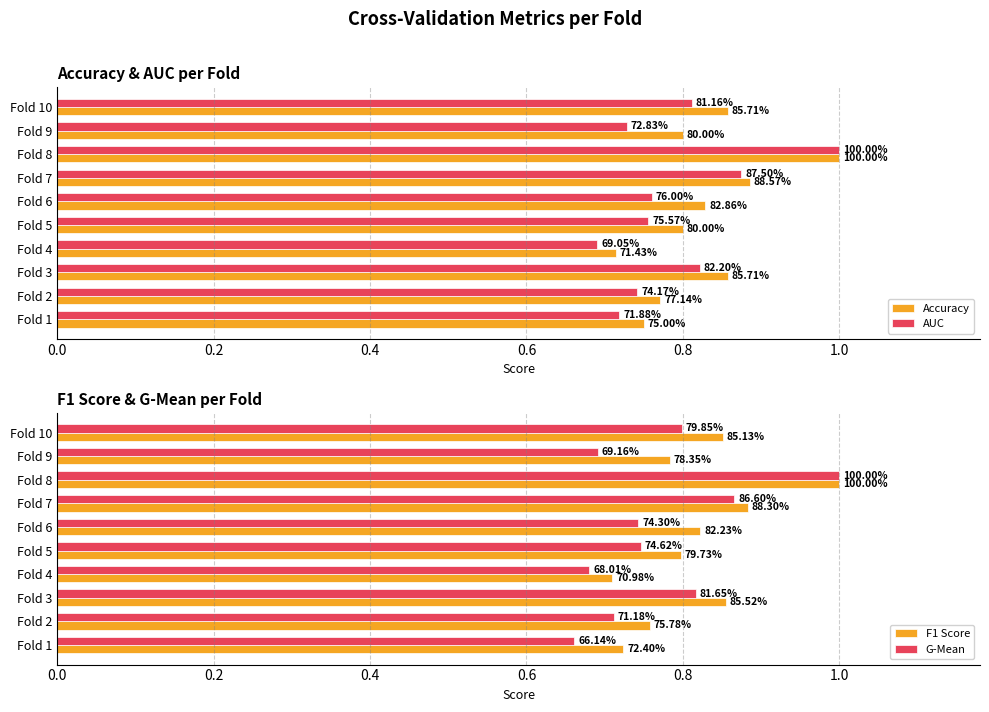

What are all the series names shown in the legend?

Accuracy, AUC, F1 Score, G-Mean